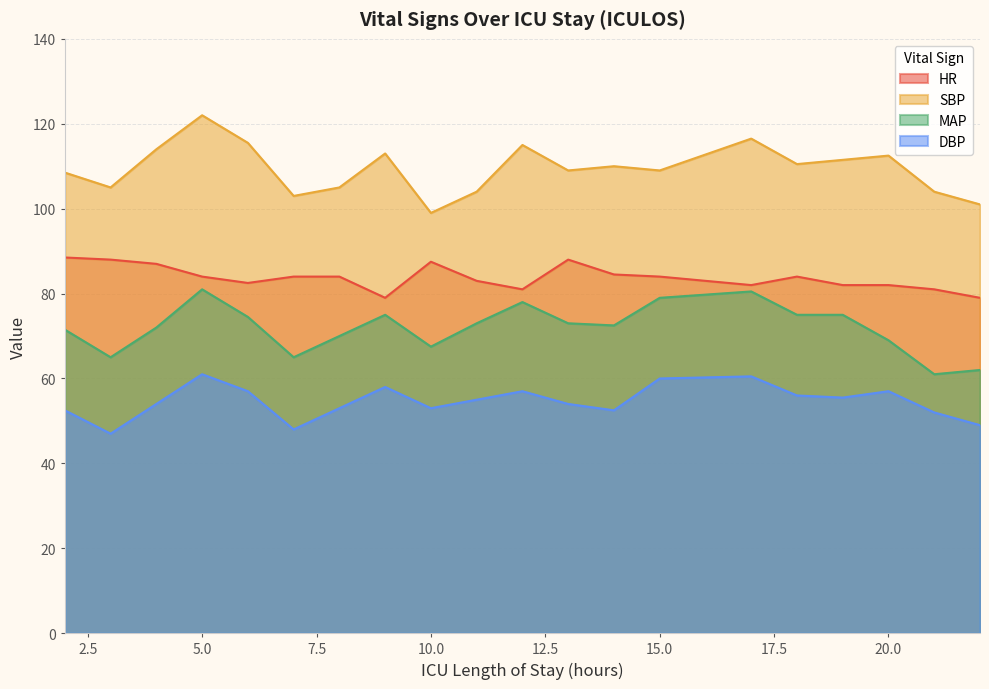

The HR series shows 138.5 at 17. True or false?

False